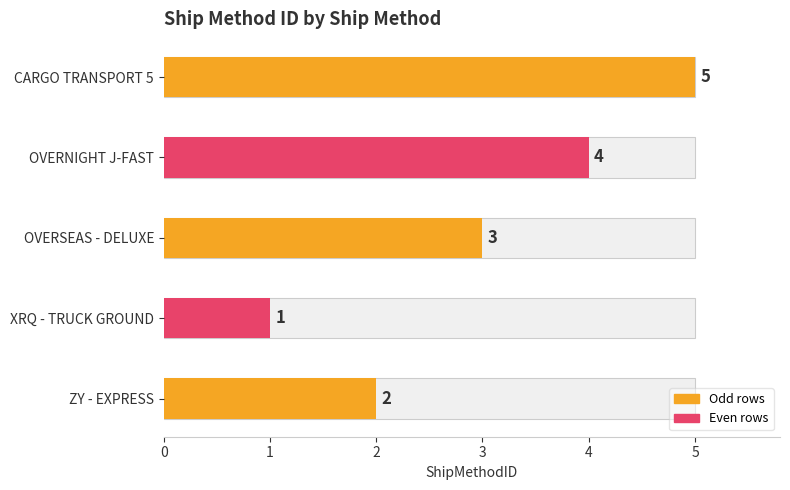

Rank the categories by value from lowest to highest.

XRQ - TRUCK GROUND, ZY - EXPRESS, OVERSEAS - DELUXE, OVERNIGHT J-FAST, CARGO TRANSPORT 5